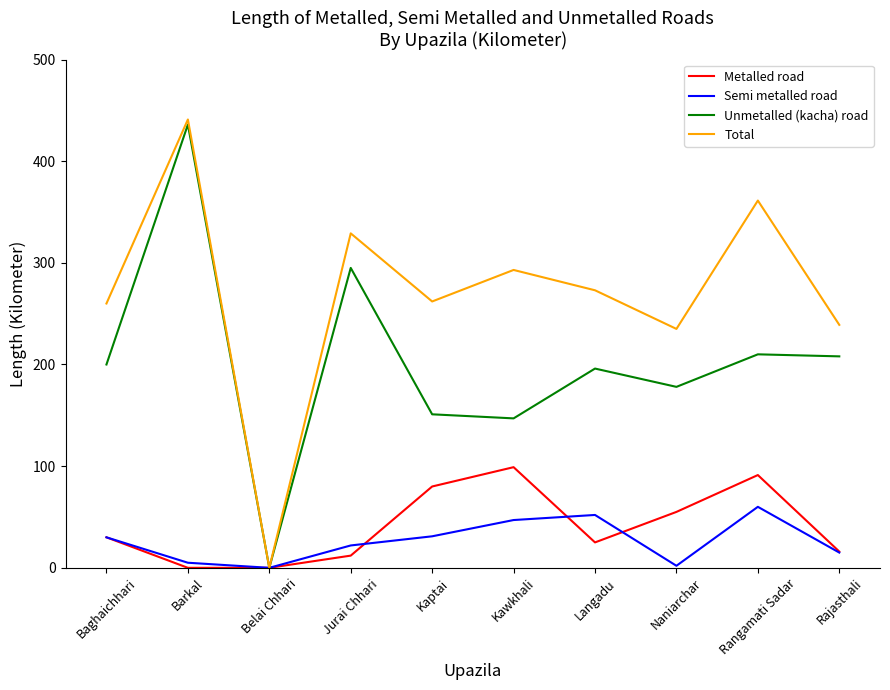

What position from the left is Rajasthali?

10